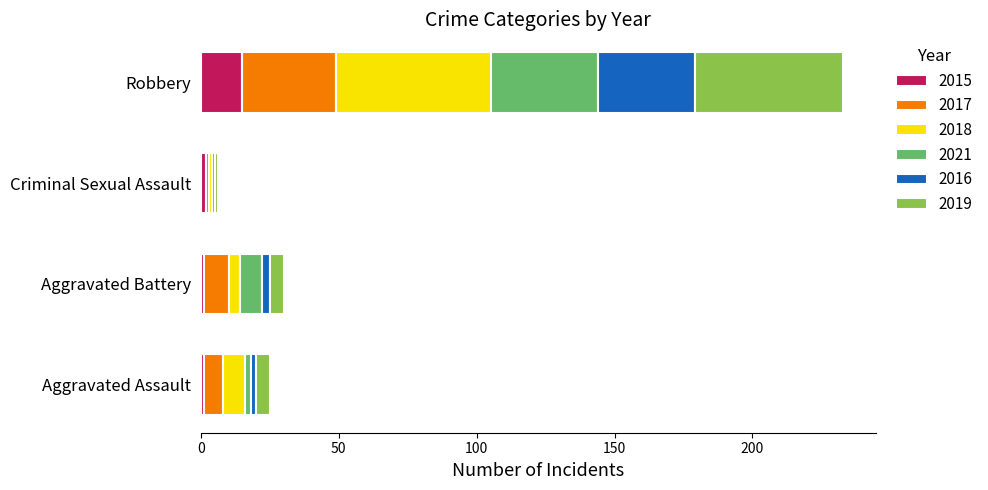

At which category is the sum across all series the highest?

Robbery